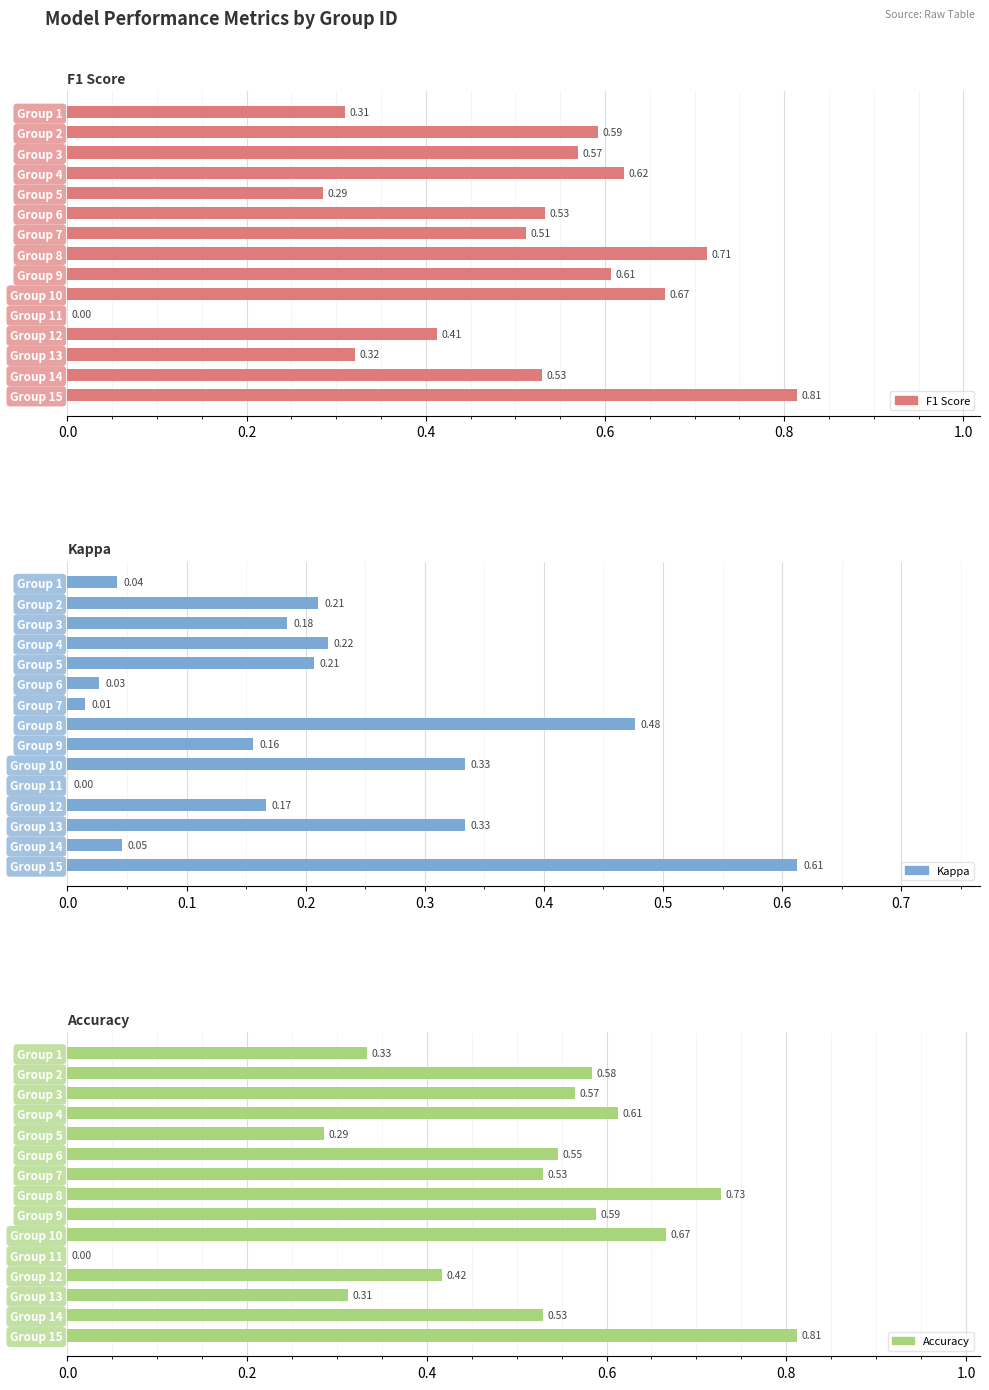

Reading left to right, what are all the values shown in this chart?

F1 Score: 0.3	0.6	0.6	0.6	0.3	0.5	0.5	0.7	0.6	0.7	0.0	0.4	0.3	0.5	0.8
Kappa: 0.0	0.2	0.2	0.2	0.2	0.0	0.0	0.5	0.2	0.3	0.0	0.2	0.3	0.0	0.6
Accuracy: 0.3	0.6	0.6	0.6	0.3	0.5	0.5	0.7	0.6	0.7	0.0	0.4	0.3	0.5	0.8